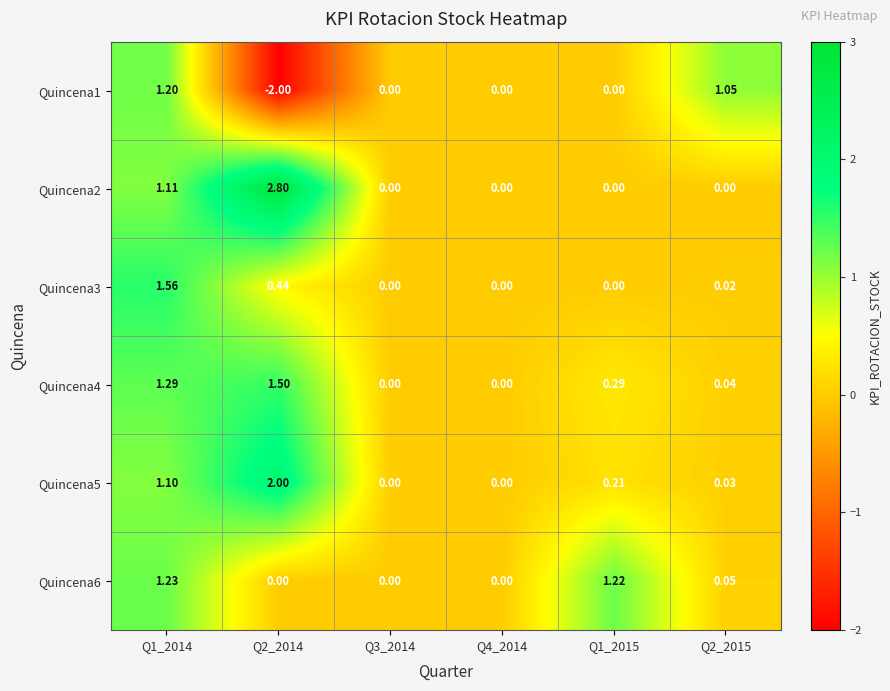

At which category is the sum across all series the highest?

Q1_2014